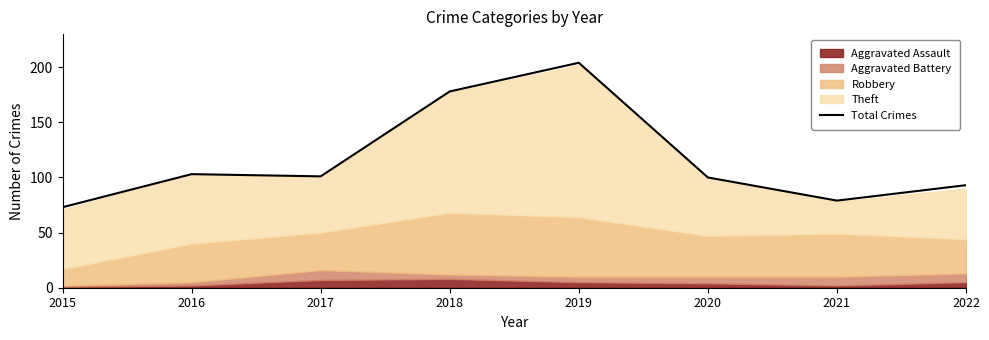

What is the smallest value displayed?

73